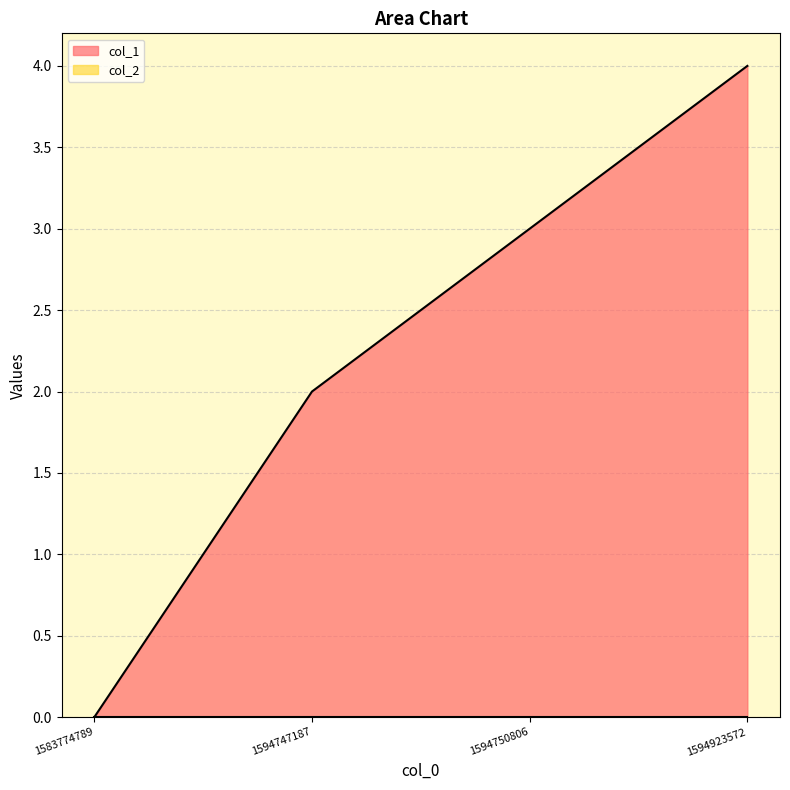

What is the greatest value displayed?

4